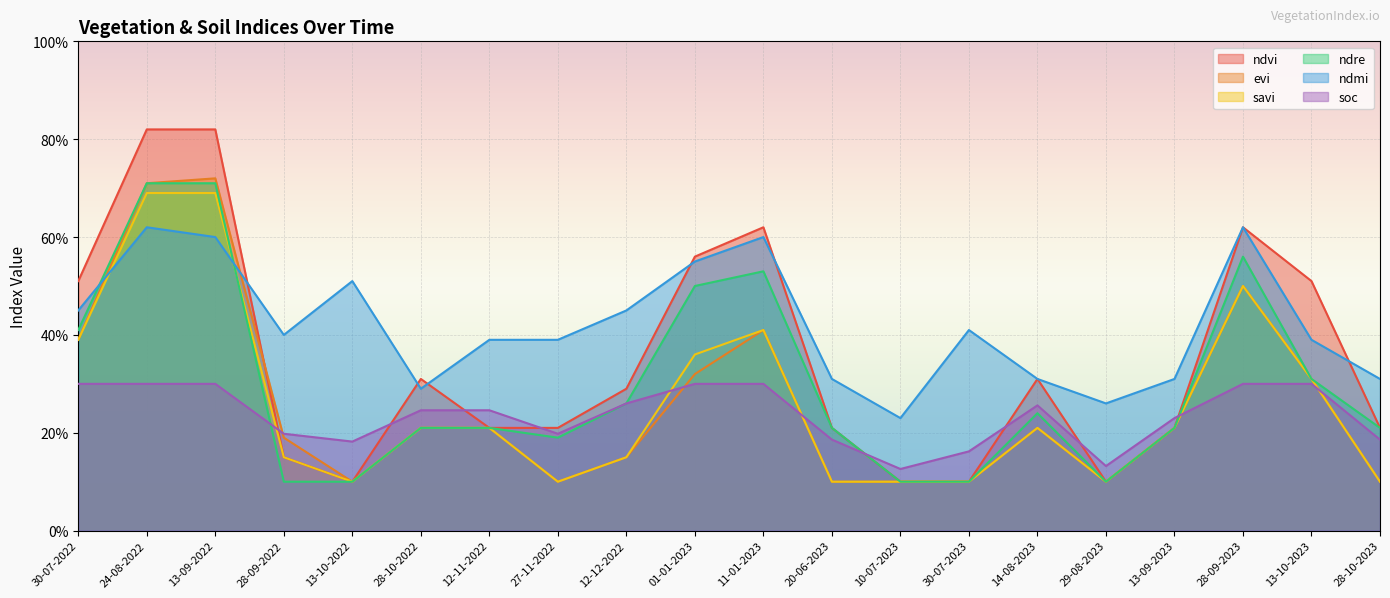

What position from the right is 11-01-2023?

10